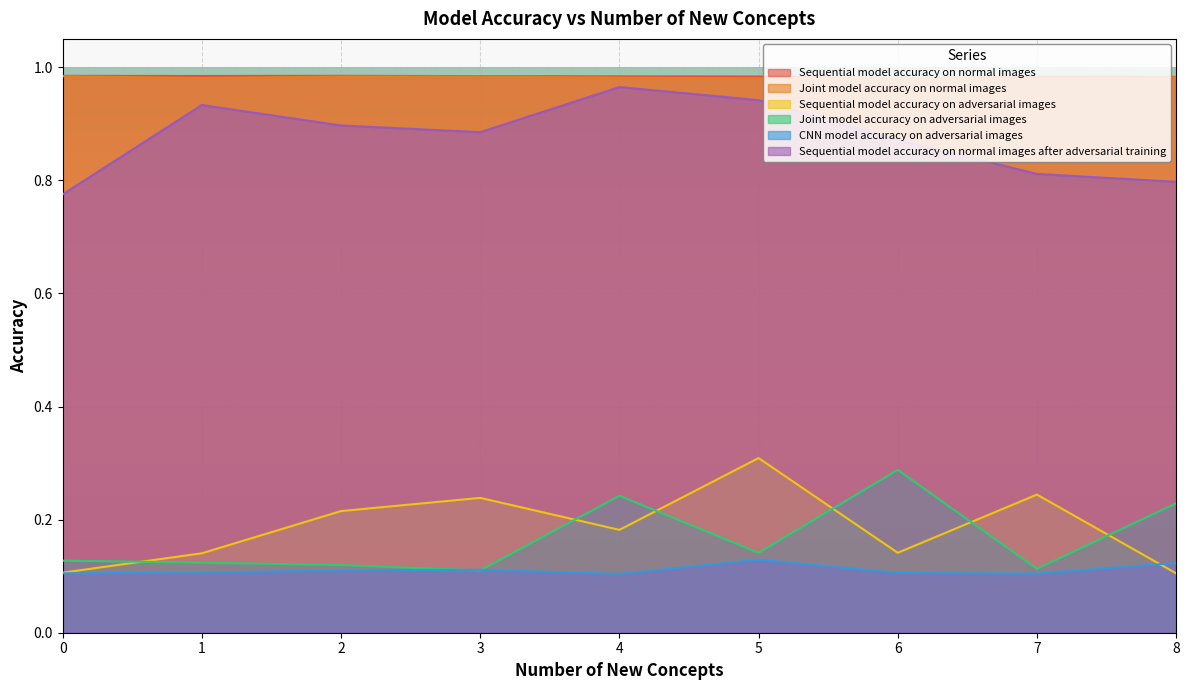

What is the total value across all series at 6?

3.4